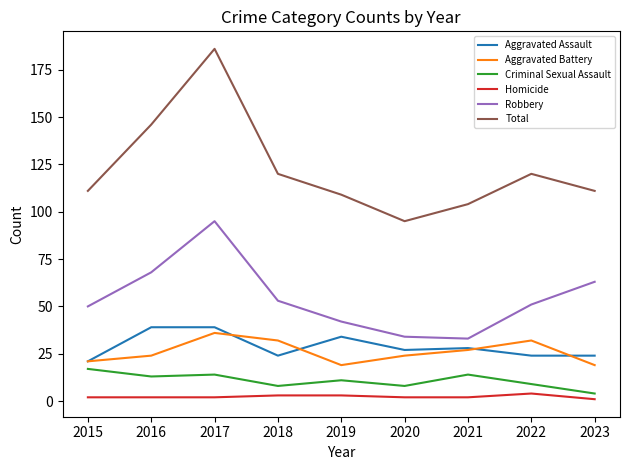

How many distinct data groups are displayed?

6